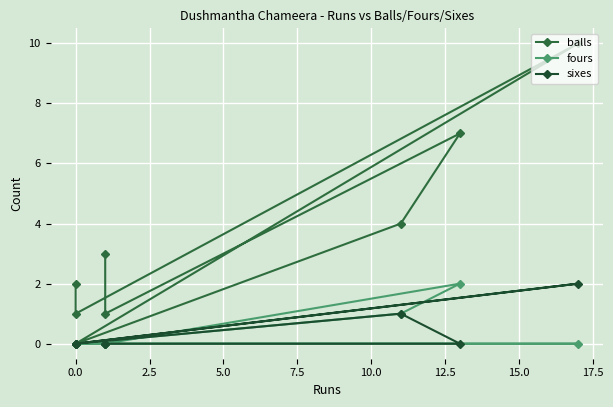

Between 5.0 and 10.0, which is larger?

10.0